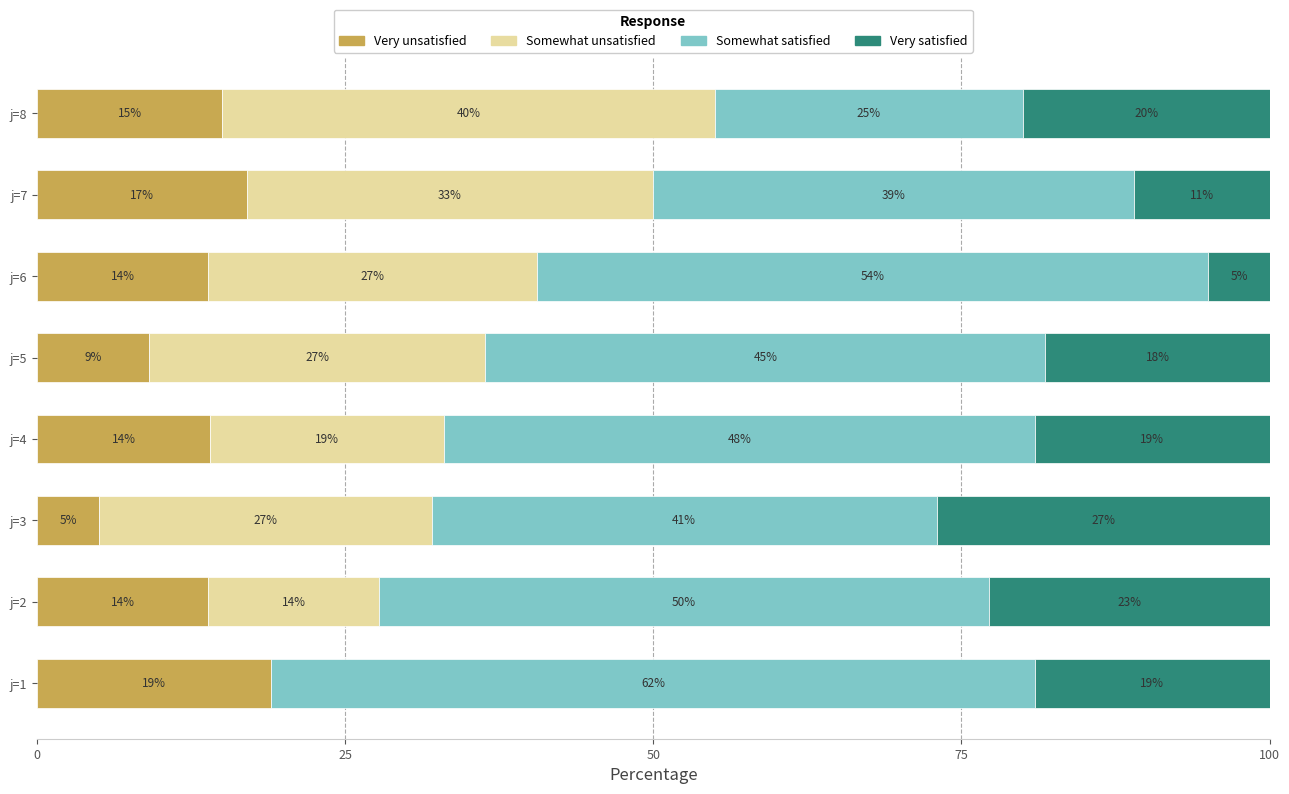

Where is Very unsatisfied nearest to the value 11?

j=5